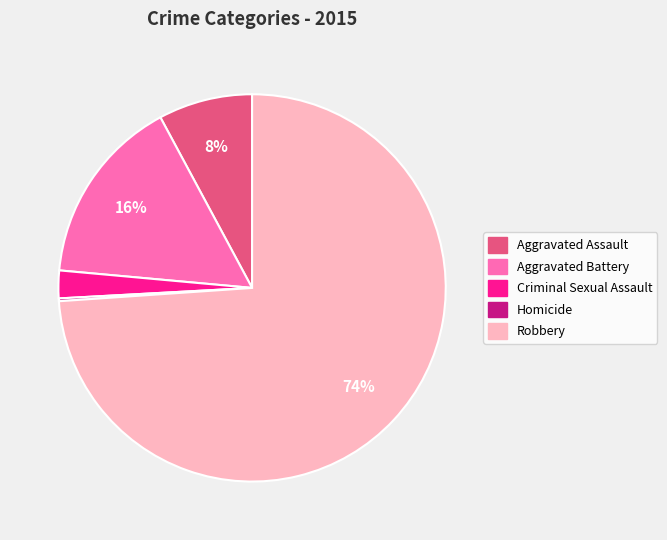

To the nearest percent, what is the difference between the largest and smallest slice percentages?

74%